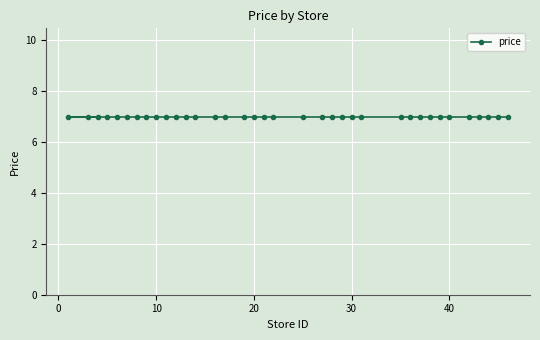

After their last crossing, which series has the higher values: store_id or price?

store_id